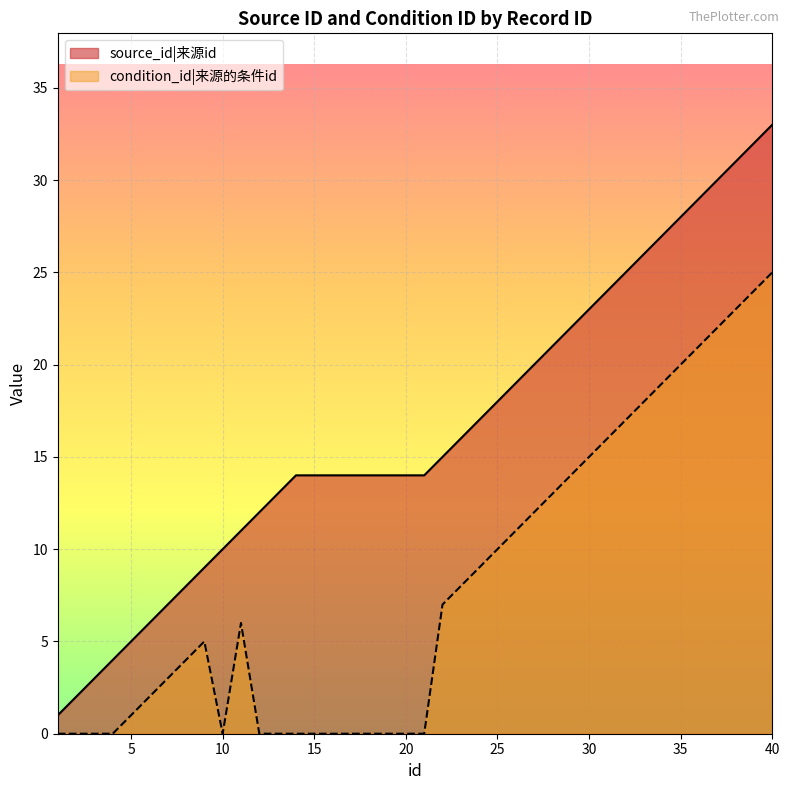

What is the sum of the condition_id values at 21 and 38?

23